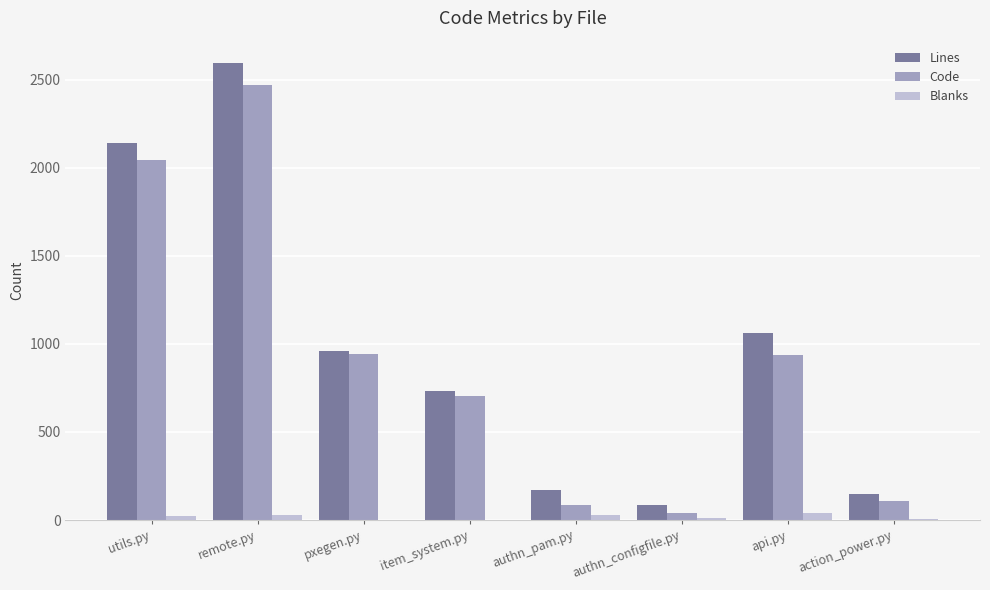

Is it true that Code equals 931 at remote.py?

False